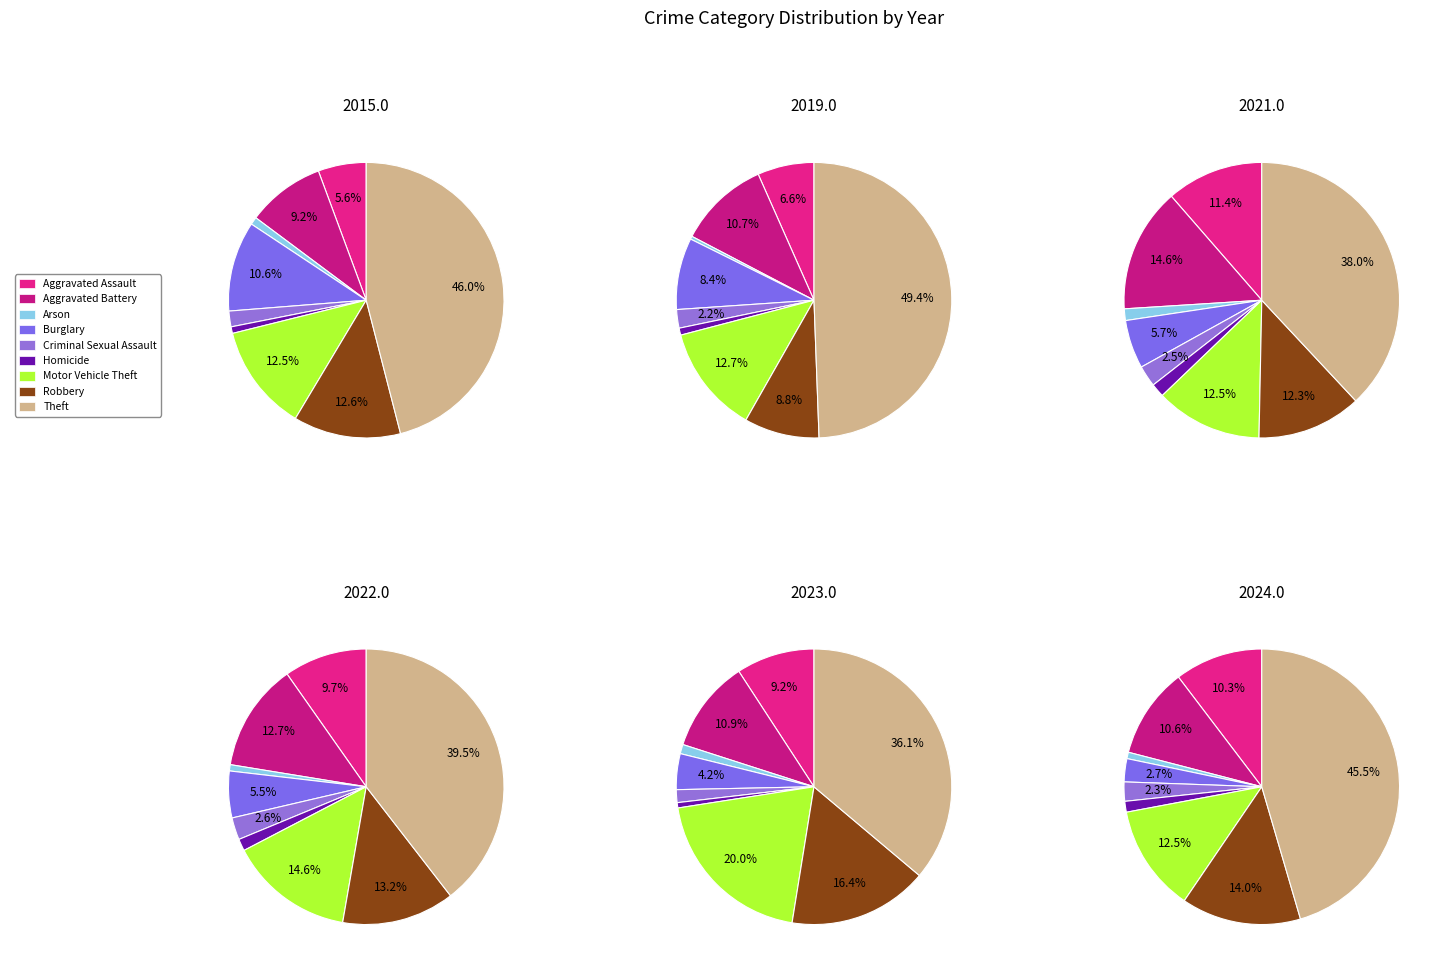

Count the number of slices in the pie.

9